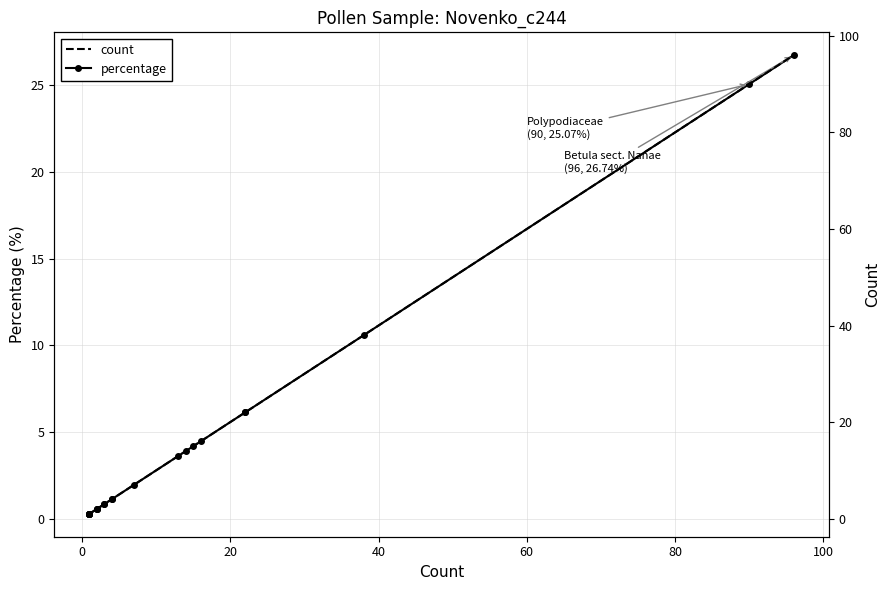

Is it true that percentage equals 0.4 at 60?

False